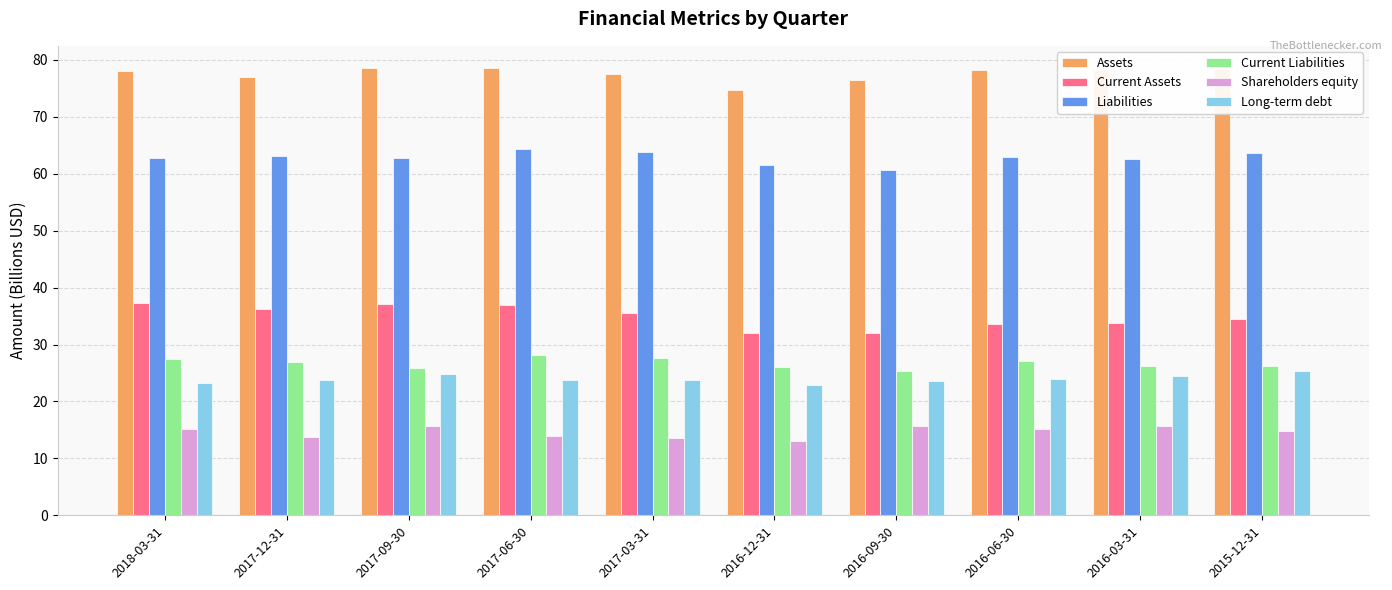

Which series has the widest spread of values?

Current Assets